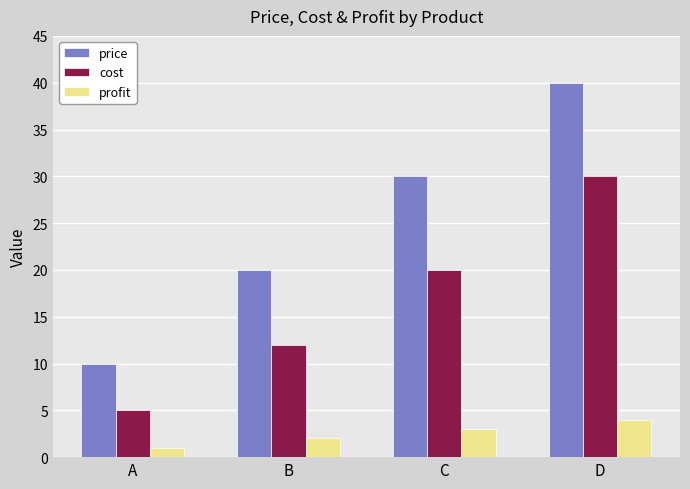

Reading left to right, extract all data points from this chart.

price: A=10	B=20	C=30	D=40
cost: A=5	B=12	C=20	D=30
profit: A=1	B=2	C=3	D=4